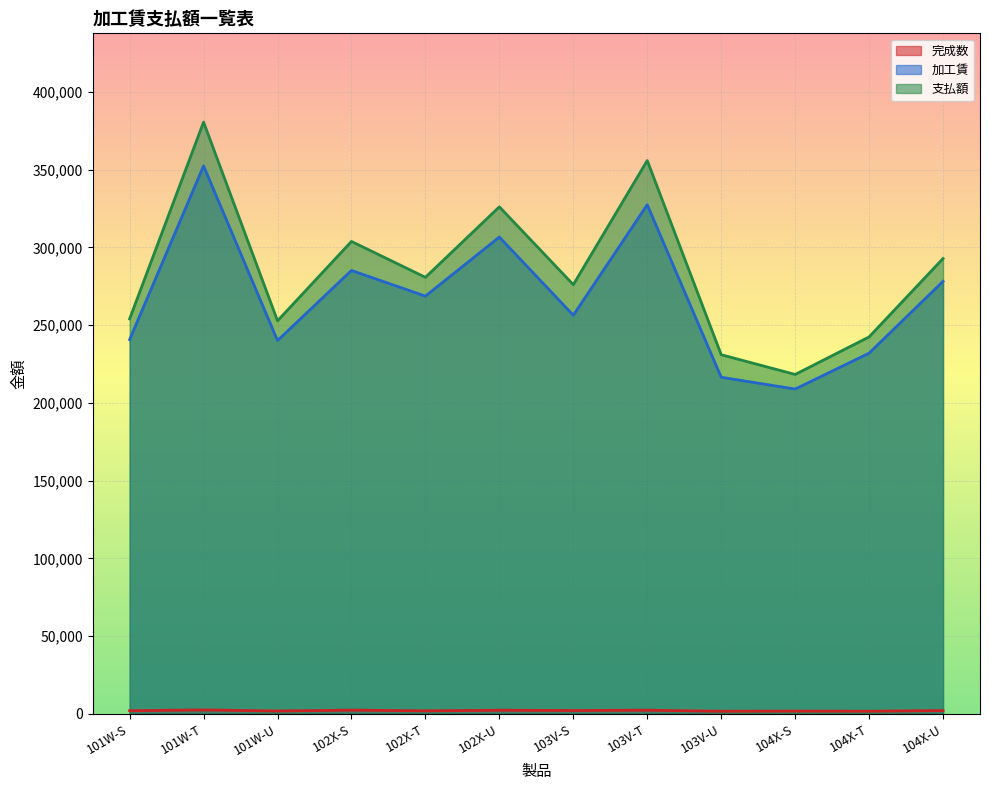

Count the number of categories in the chart.

12